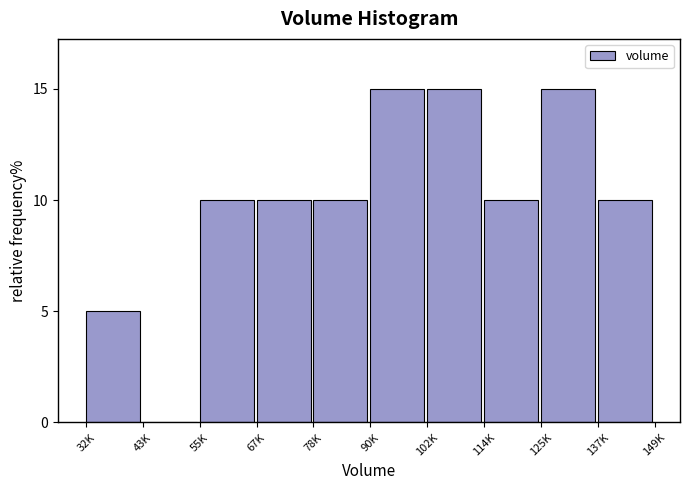

Reading left to right, transcribe all the data shown in this chart.

32K=5	43K=0	55K=10	67K=10	78K=10	90K=15	102K=15	114K=10	125K=15	137K=10